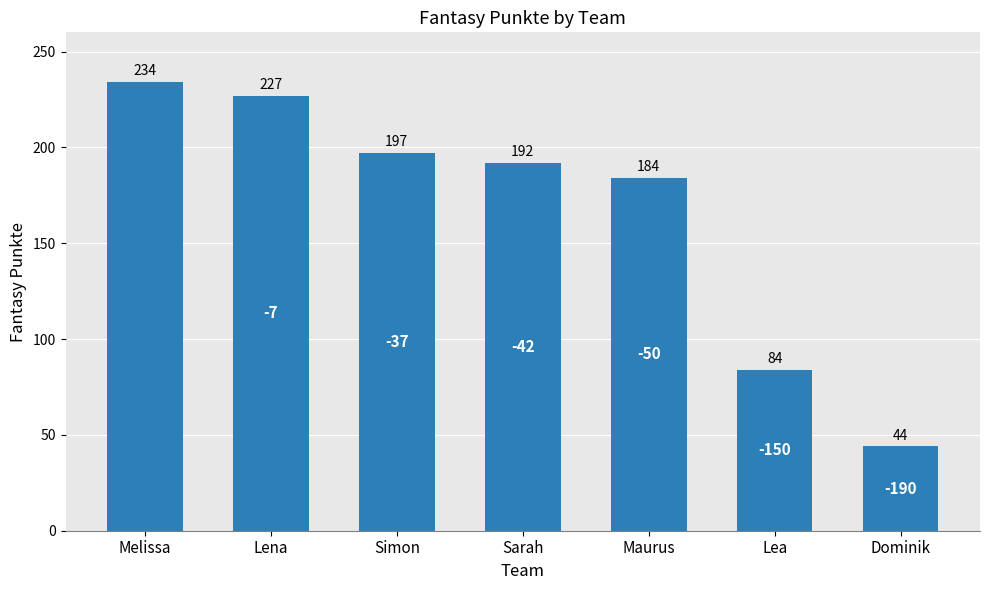

The chart shows a value of 272 at Simon. True or false?

False